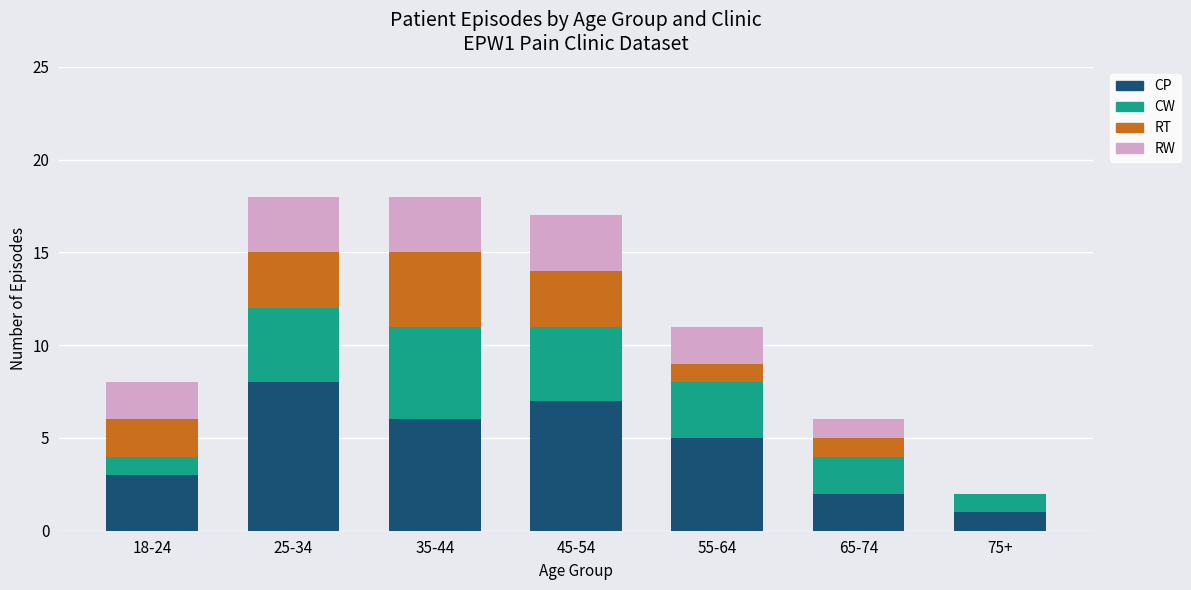

Which category has the highest value in the CP series?

25-34